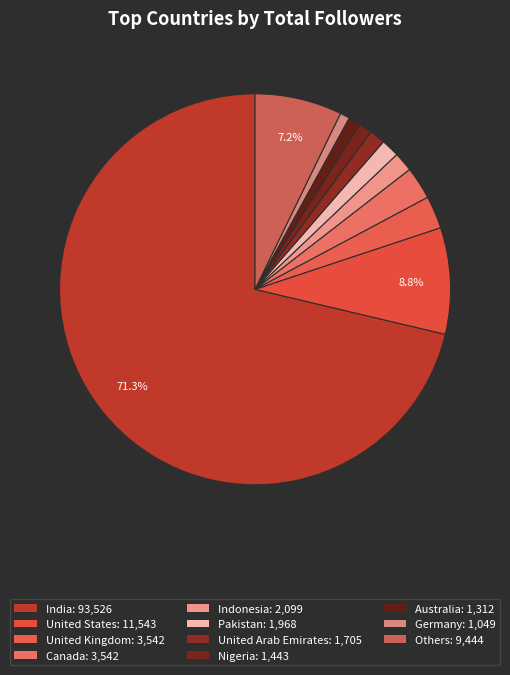

Count the number of slices in the pie.

11